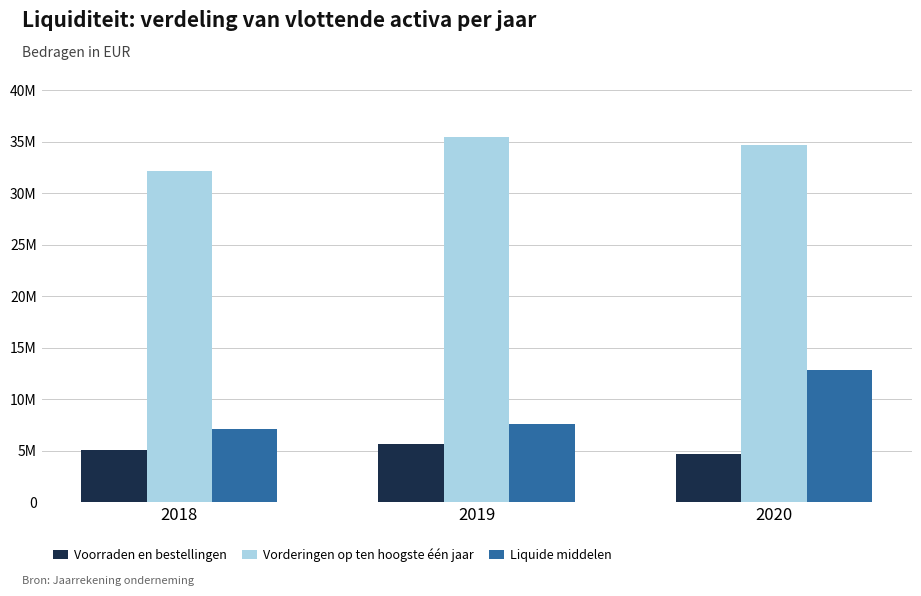

What is the spread (max minus min) of values at 2019?

29874036